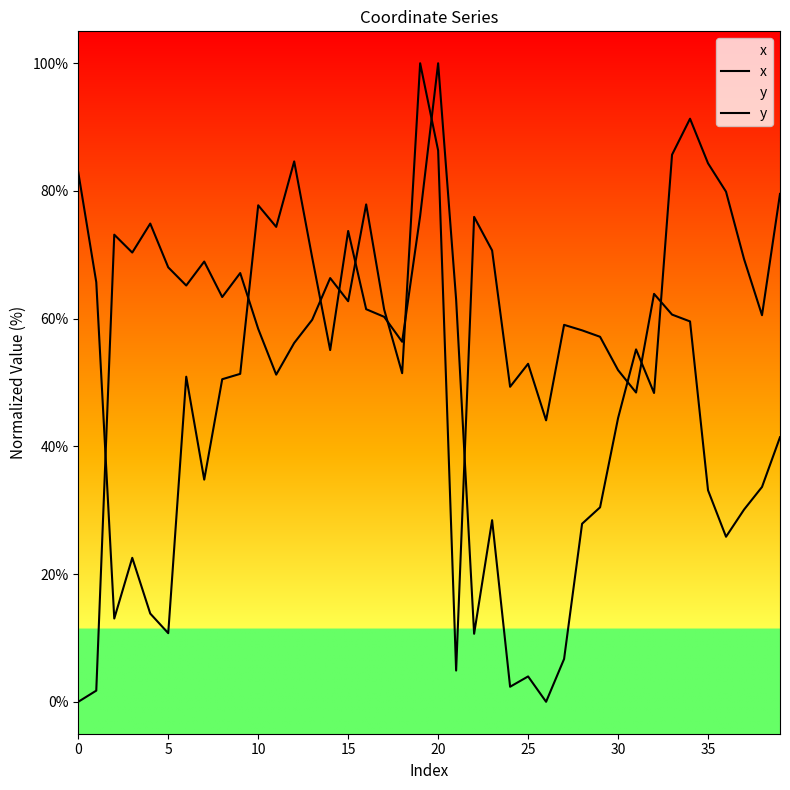

What is the total value across all series at 12?

140.8